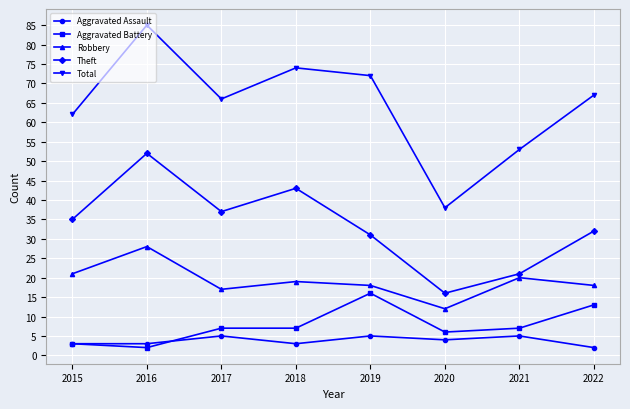

What are all the series names shown in the legend?

Aggravated Assault, Aggravated Battery, Robbery, Theft, Total